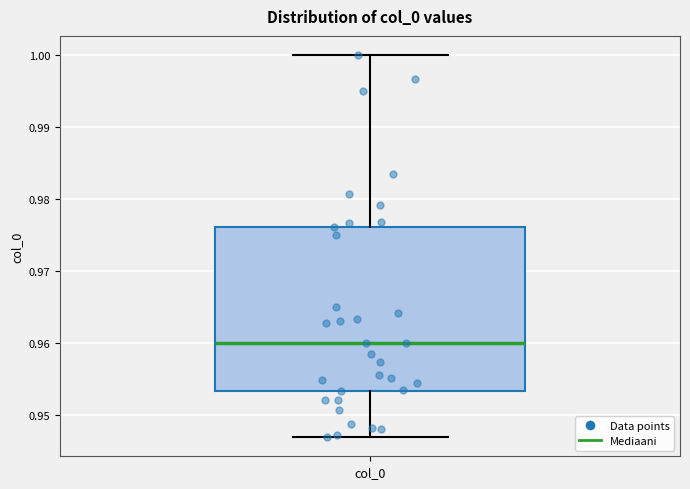

Transcribe this box plot: give where the median line is, the range the box spans, and where the two whiskers end, as read against the y-axis. The values are not printed on the chart, so give them approximately, as read against the axis.

median 0.960, box 0.953 to 0.976, whiskers 0.947 to 1.000